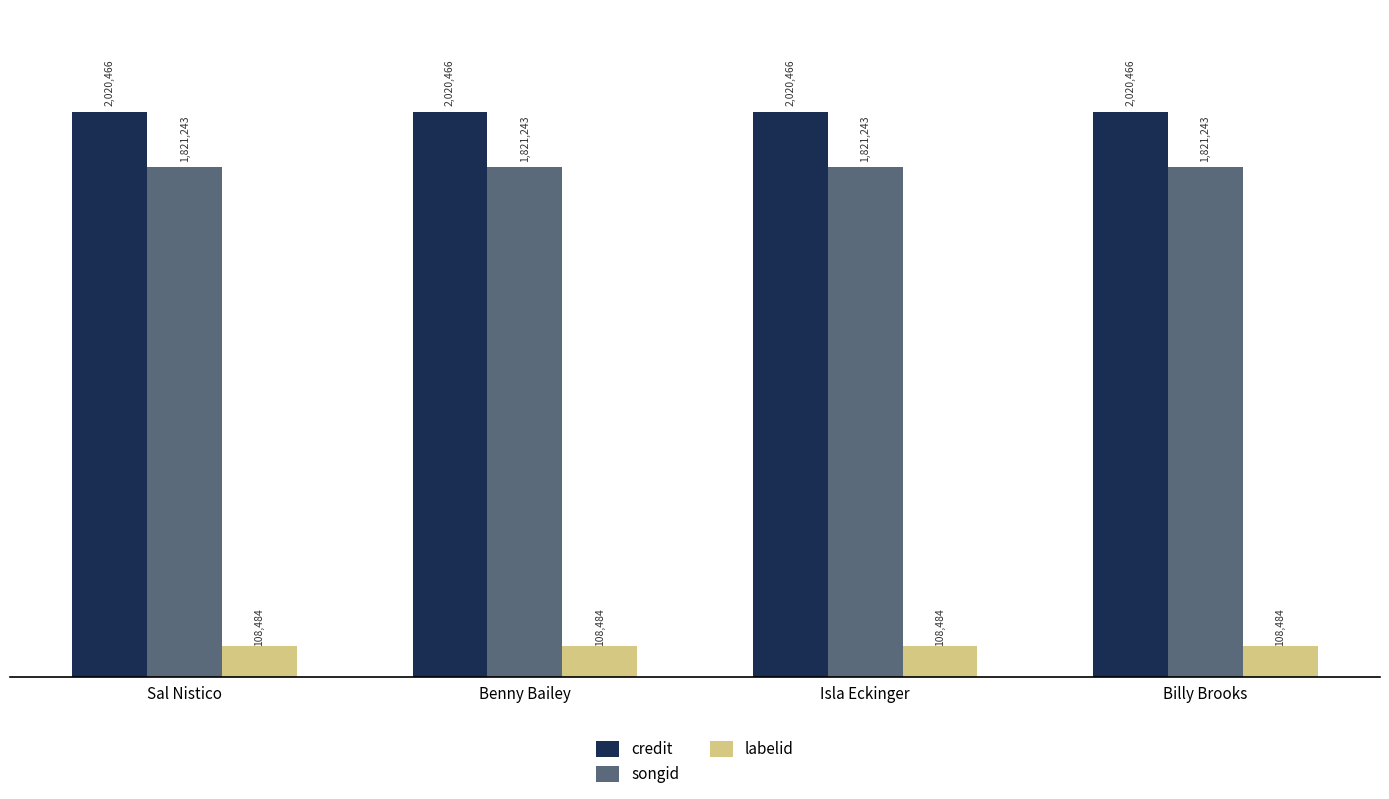

Is it true that credit equals 1346433 at Isla Eckinger?

False